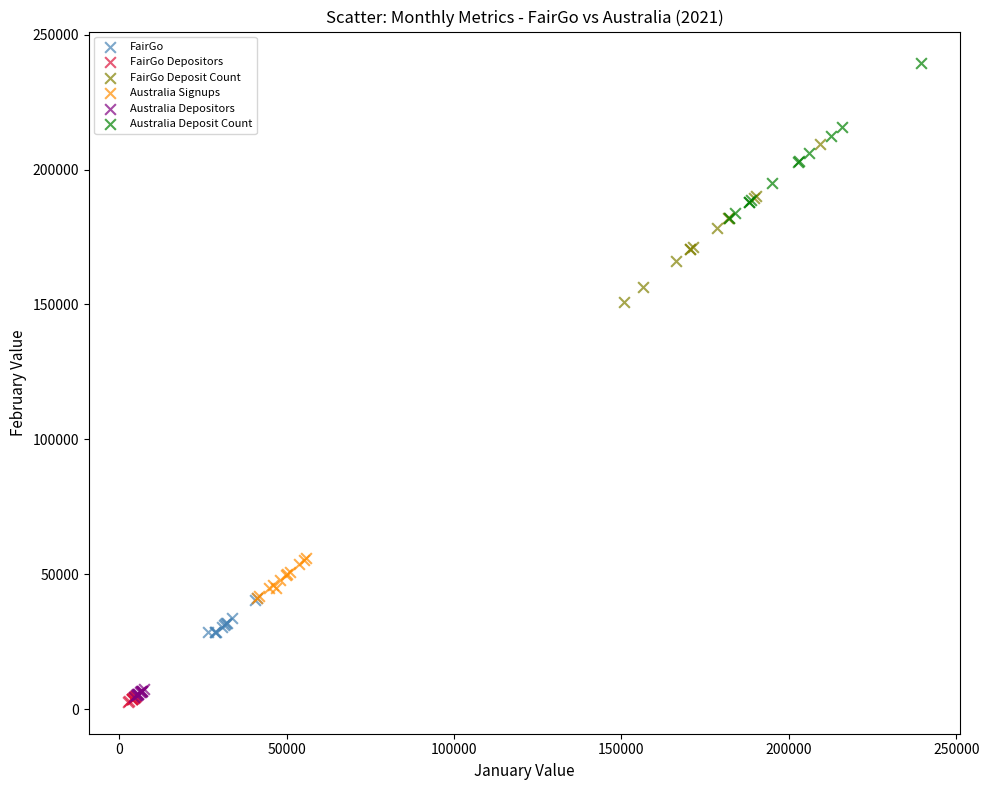

What are all the series names shown in the legend?

FairGo, FairGo Depositors, FairGo Deposit Count, Australia Signups, Australia Depositors, Australia Deposit Count